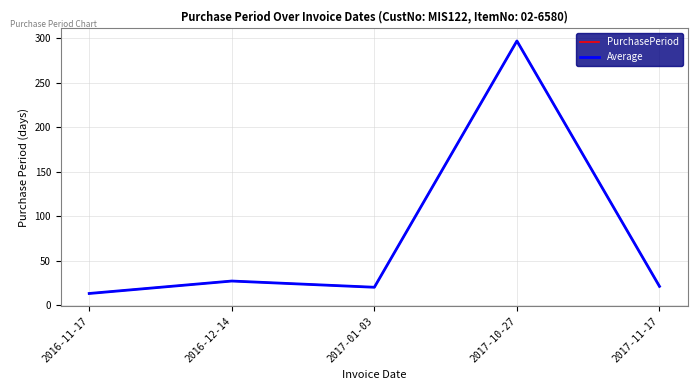

What position from the right is 2016-11-17?

5